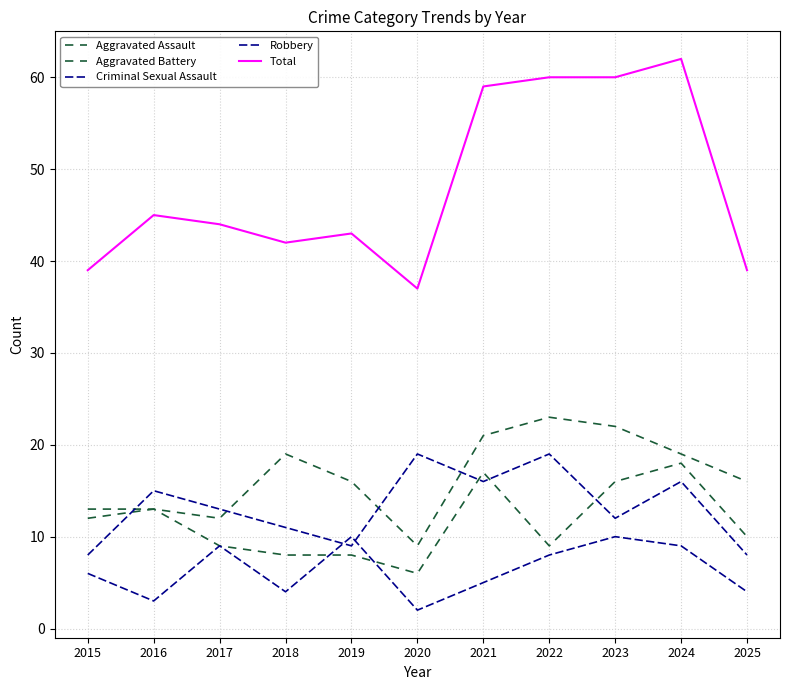

How many lines are shown in the chart?

5